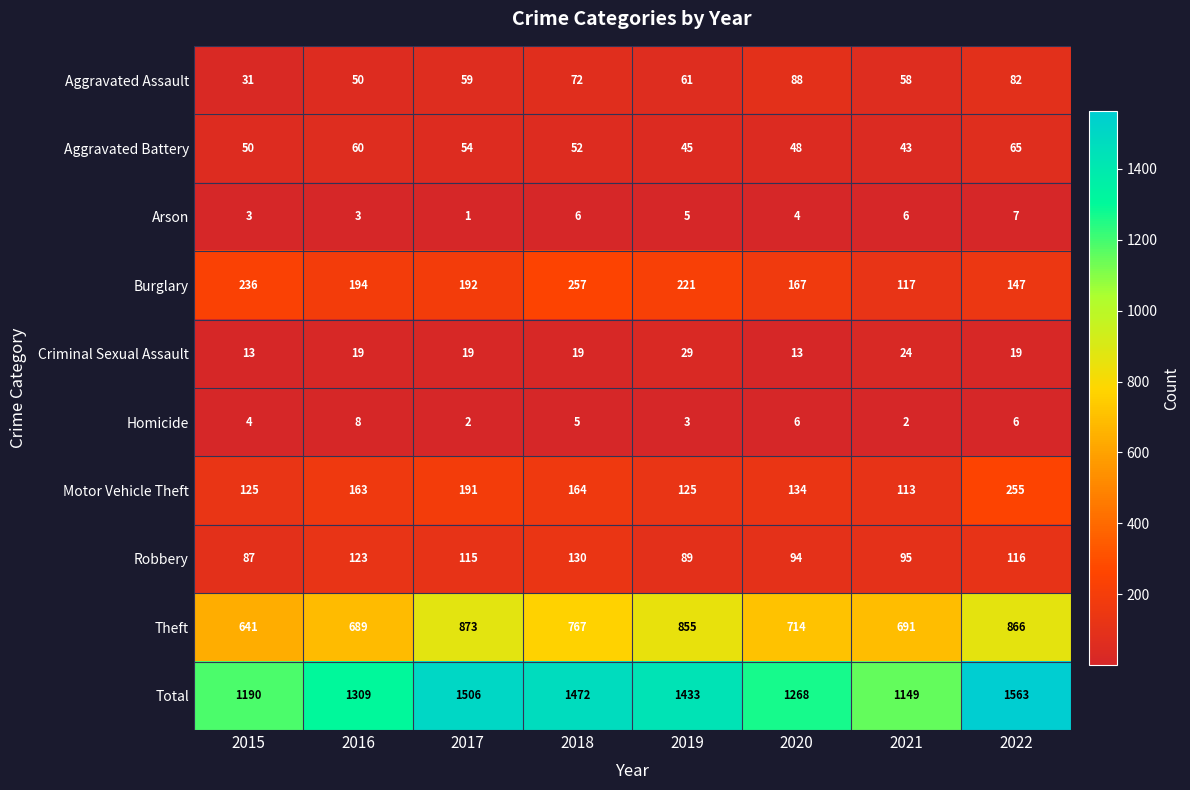

What is the difference between the maximum and minimum values in the Theft series?

232